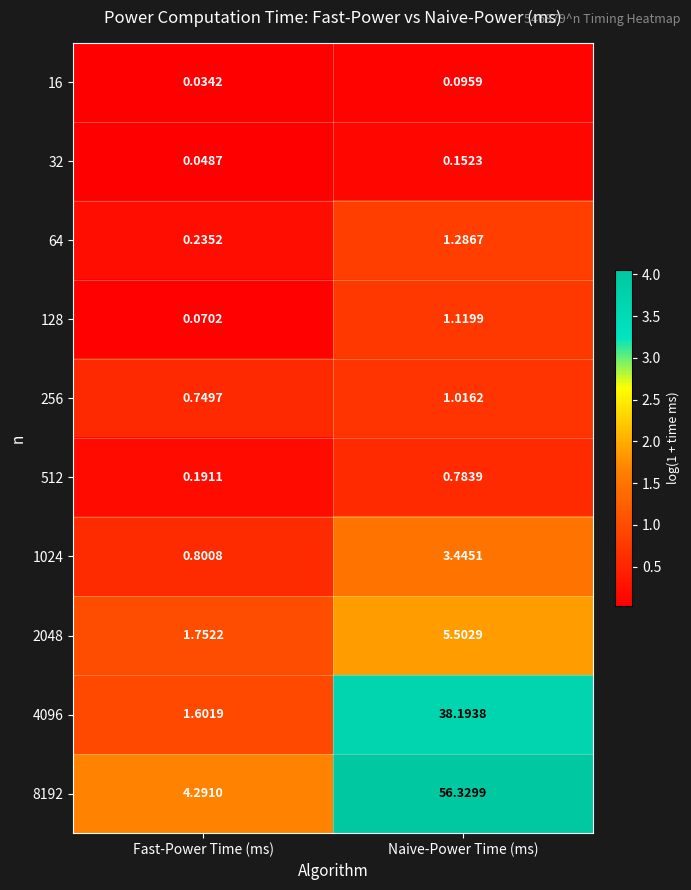

Rank the series by their maximum value, from lowest to highest.

16, 32, 512, 256, 128, 64, 1024, 2048, 4096, 8192